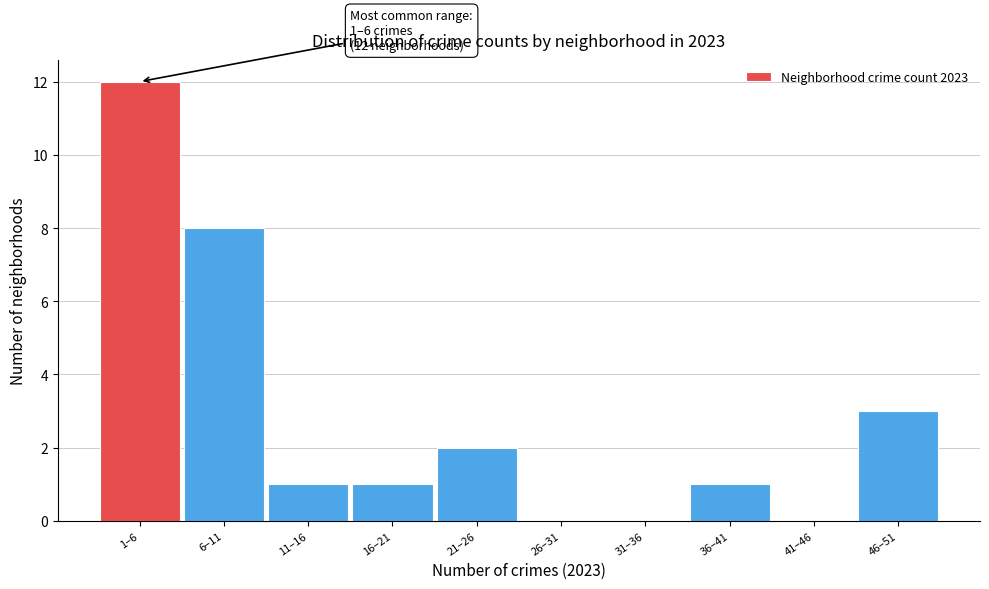

Reading left to right, transcribe all the data shown in this chart.

1–6=12	6–11=8	11–16=1	16–21=1	21–26=2	26–31=0	31–36=0	36–41=1	41–46=0	46–51=3